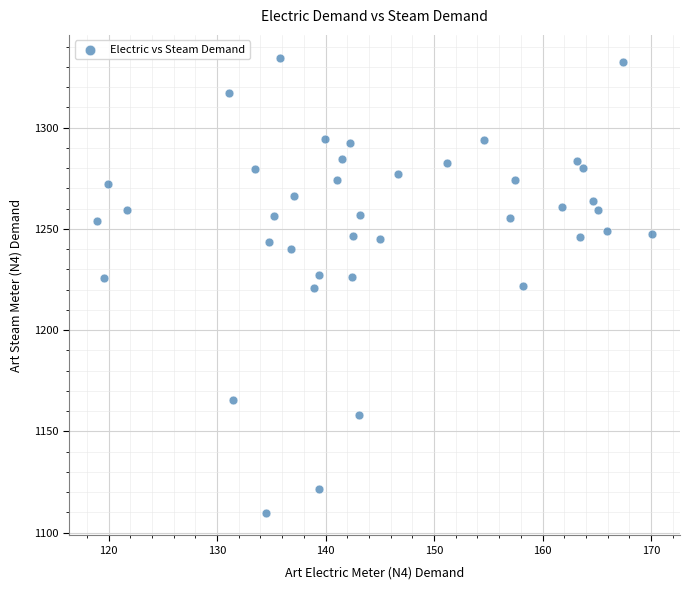

What is the range of Y values (max minus min)?

224.8